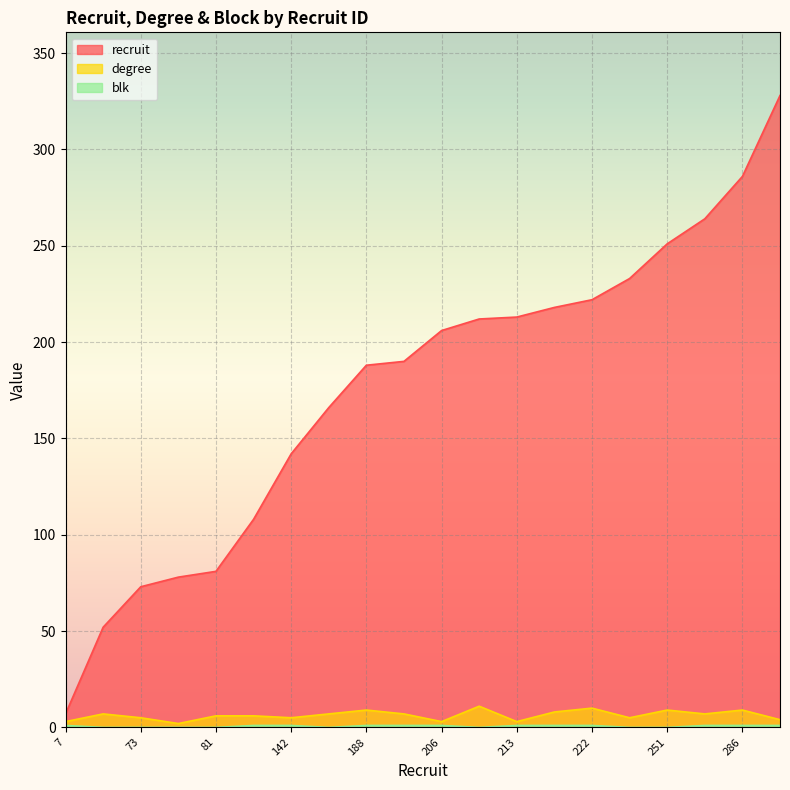

At which label does recruit reach its minimum?

7